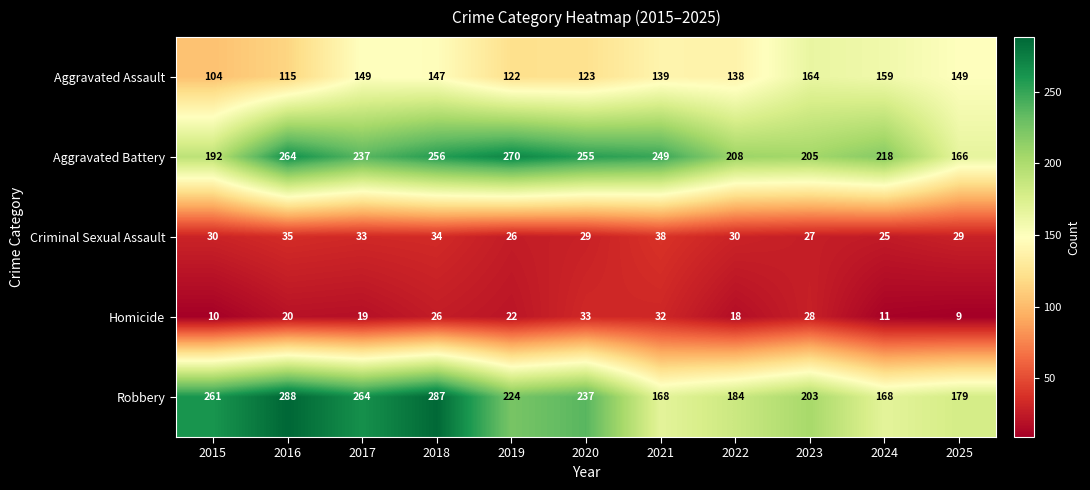

The value of Homicide at 2023 is 11. True or false?

False